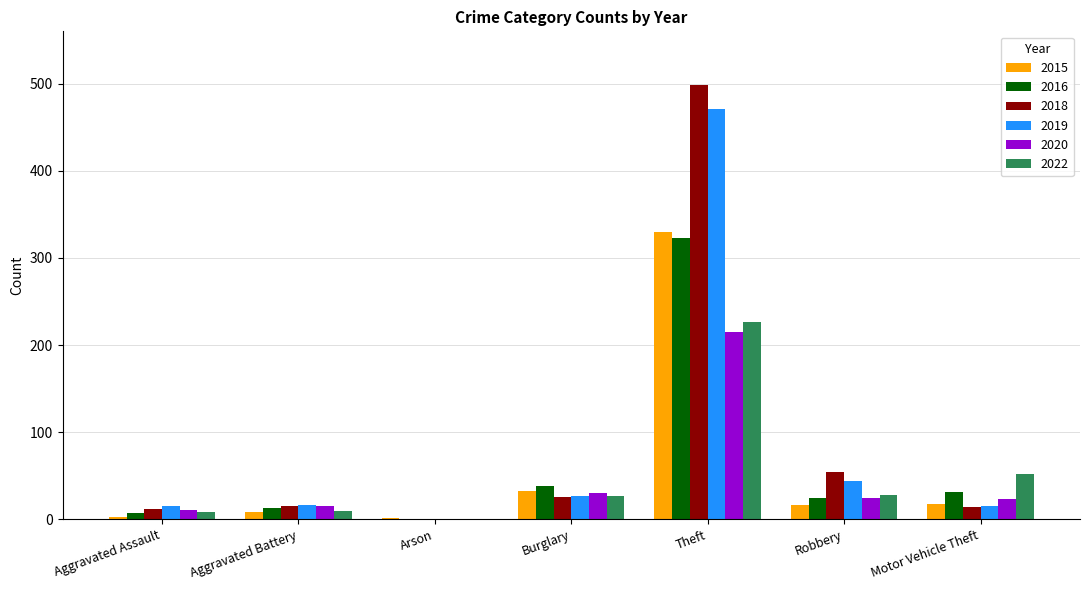

The value of 2022 at Motor Vehicle Theft is 52. True or false?

True